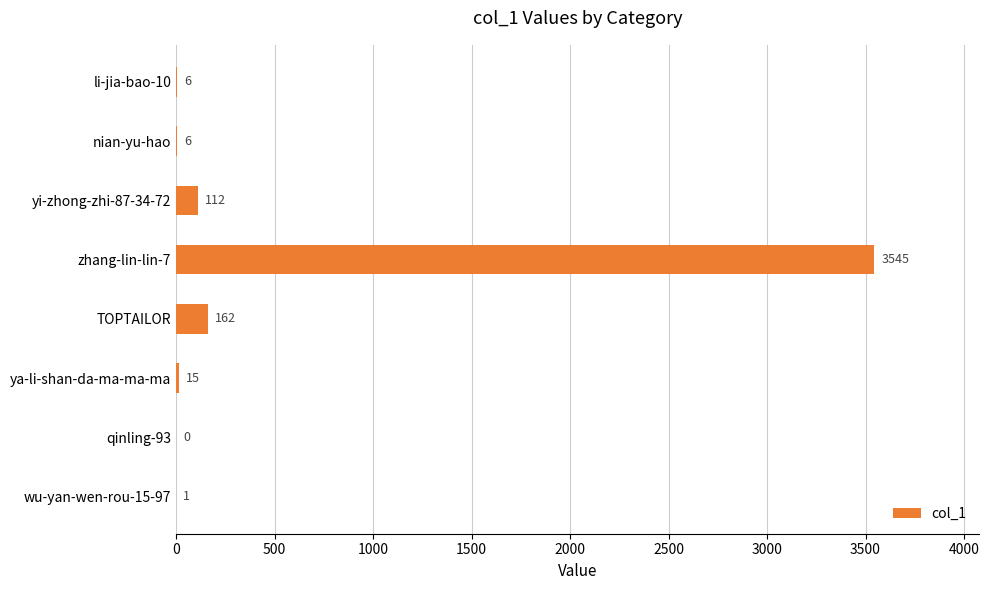

At which label is the value closest to 1772?

TOPTAILOR